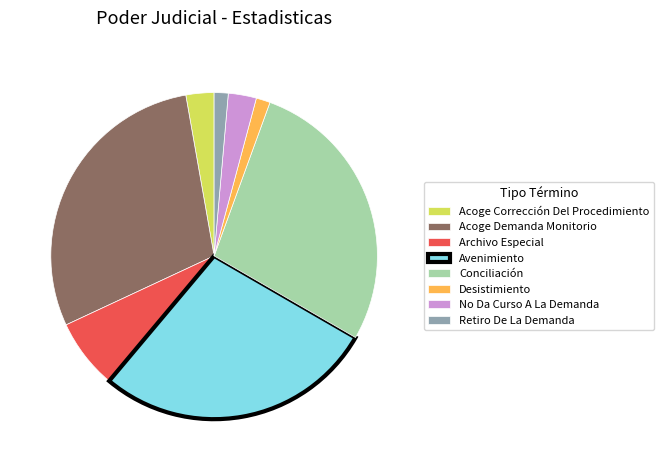

Combined, do Acoge Corrección Del Procedimiento and Desistimiento account for over 50%?

No